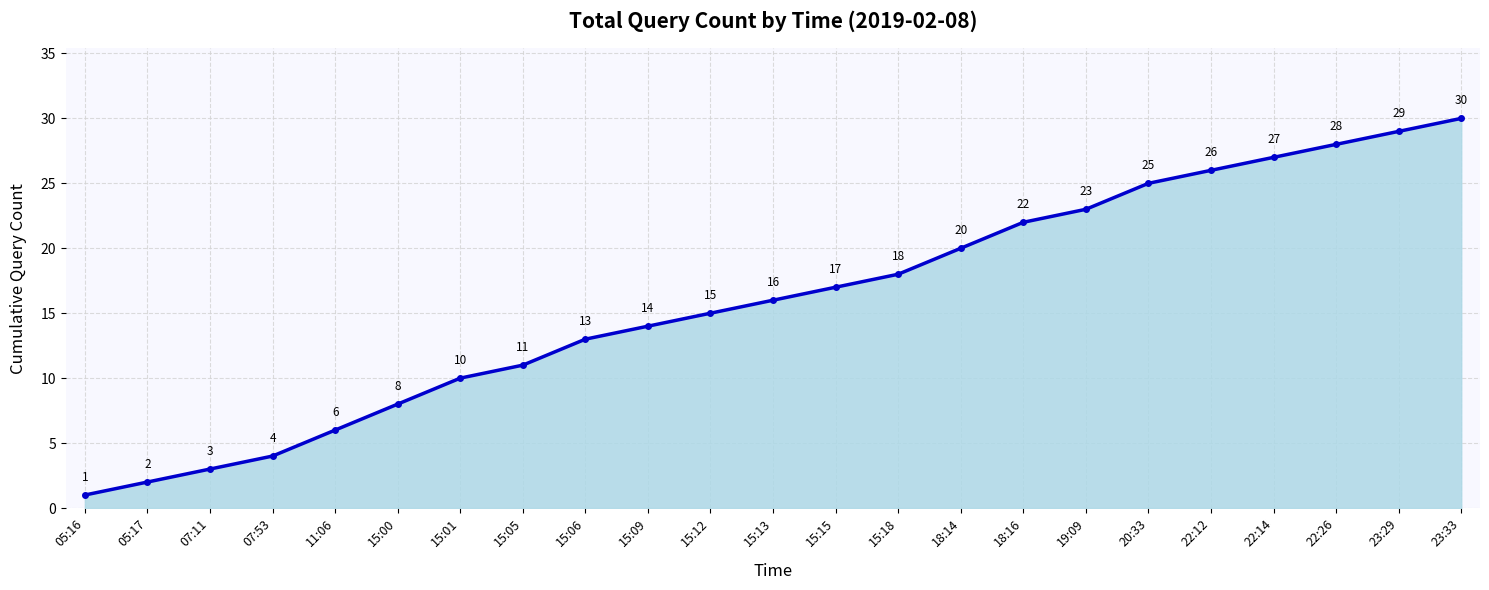

What value does the data have at 15:00?

8